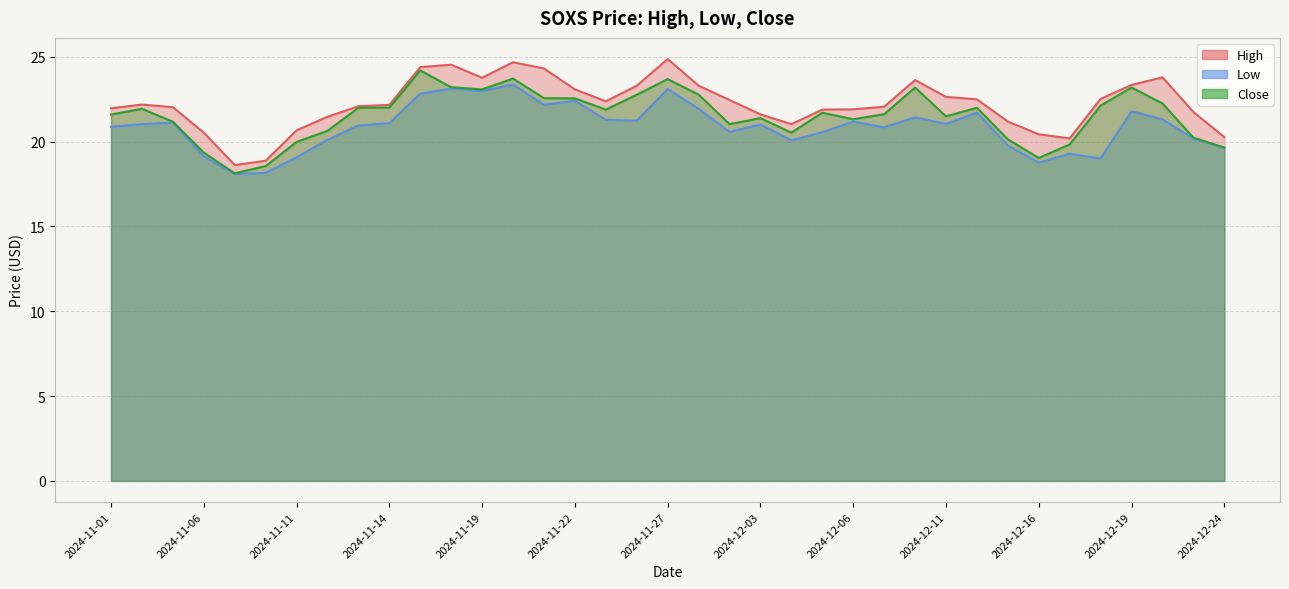

What value does the High series have at 2024-11-21?

24.3